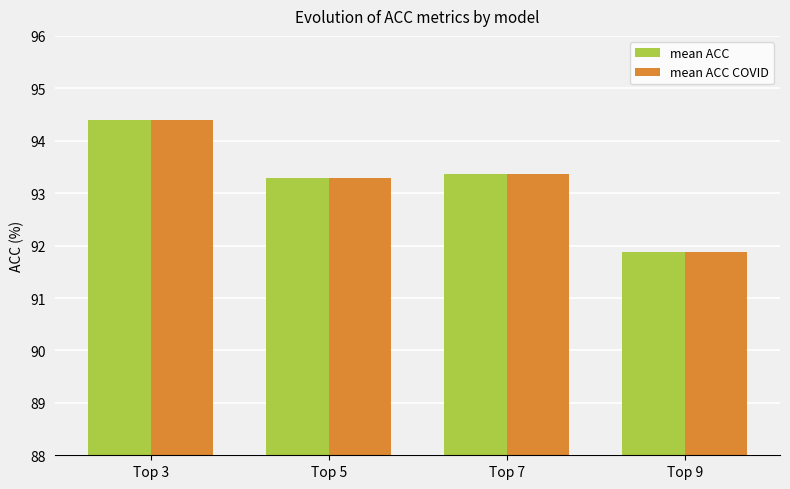

What is the difference between the second highest and minimum values in the mean ACC COVID series?

1.5